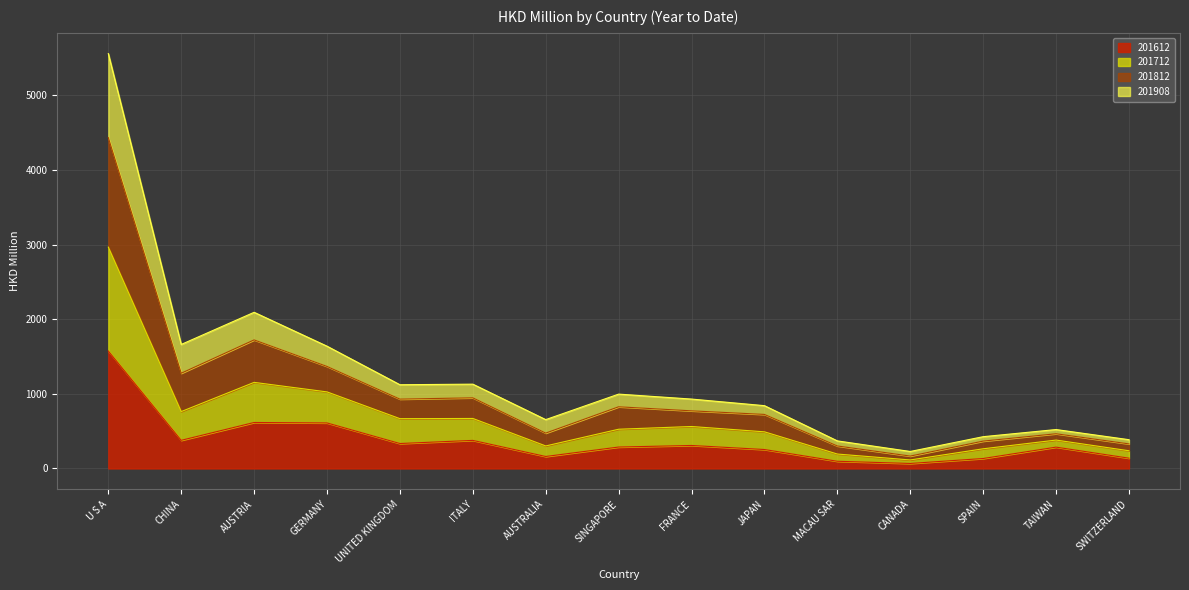

The 201612 series shows 96.7 at MACAU SAR. True or false?

True